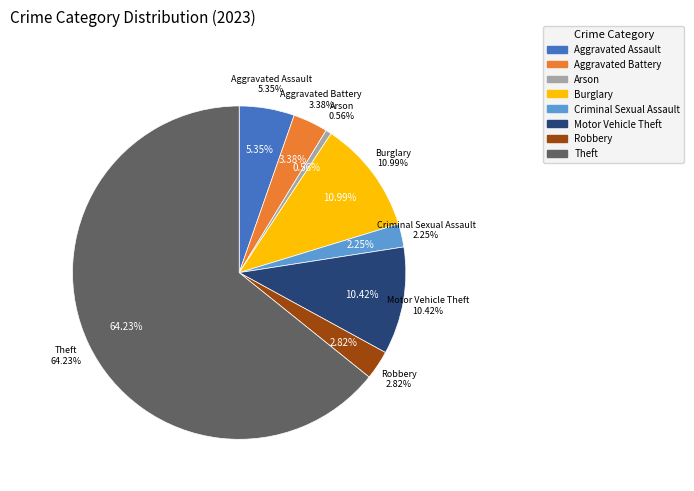

Do Criminal Sexual Assault and Arson together represent more than half of the pie?

No